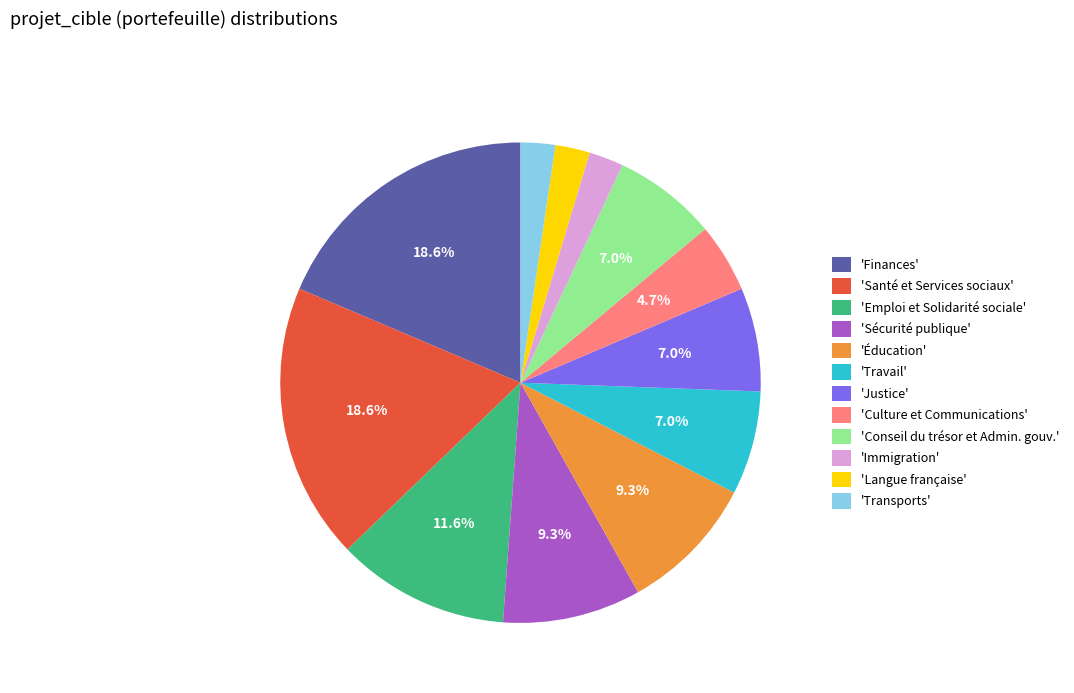

Do 'Santé et Services sociaux' and 'Langue française' together represent more than half of the pie?

No